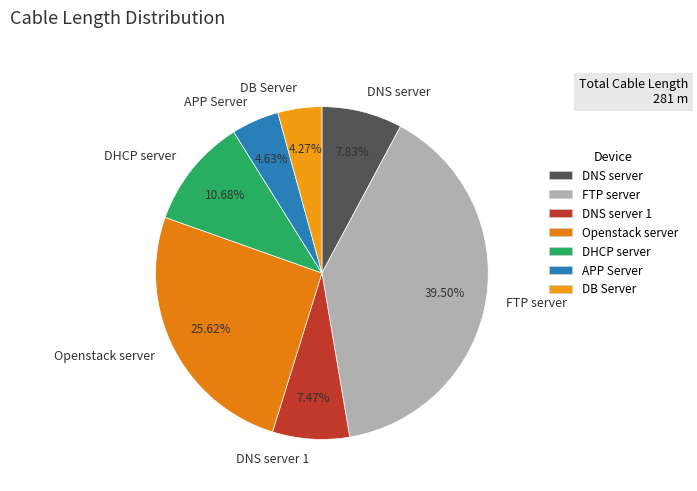

Do DNS server and FTP server together represent more than half of the pie?

No